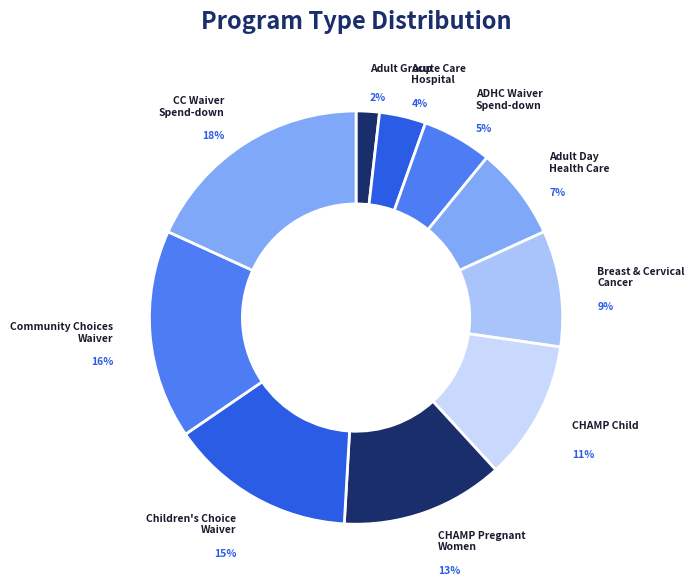

Do CHAMP Pregnant Women and CHAMP Child together represent more than half of the pie?

No